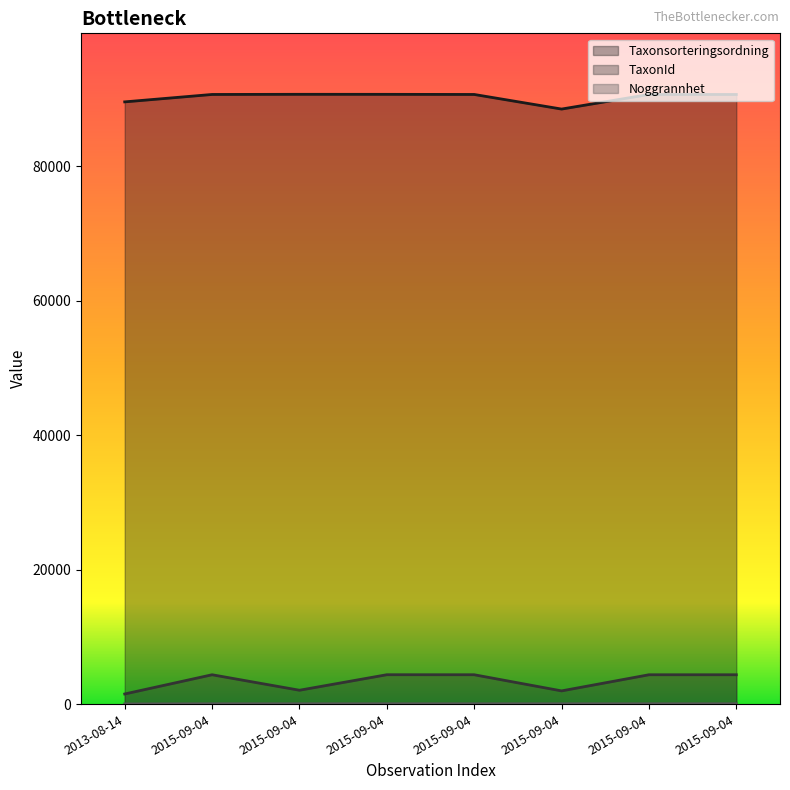

List the series in order of their peak value, lowest first.

Noggrannhet, TaxonId, Taxonsorteringsordning